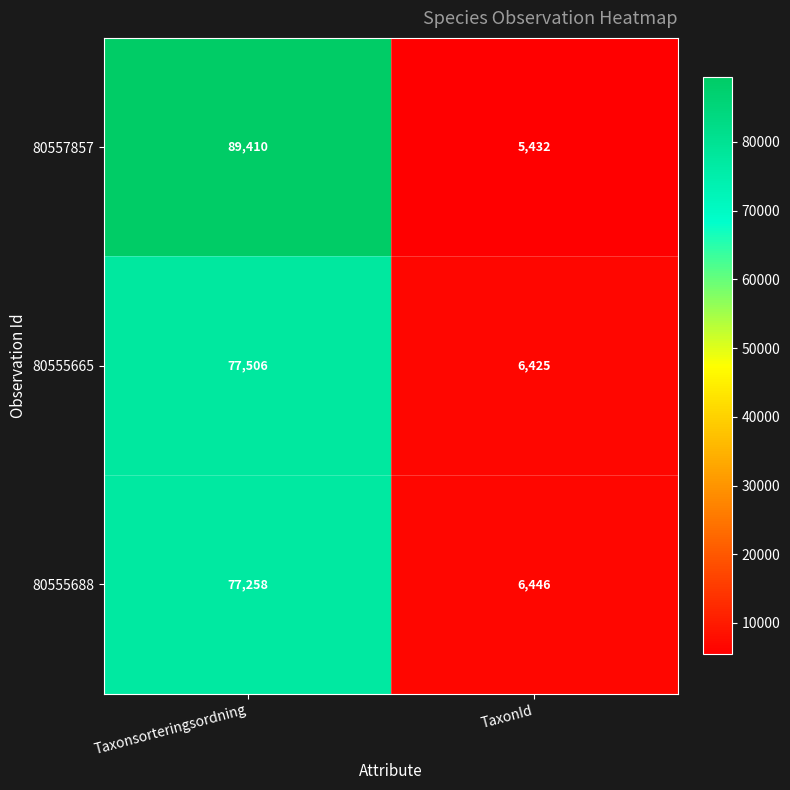

What is the total value across all series at TaxonId?

18303